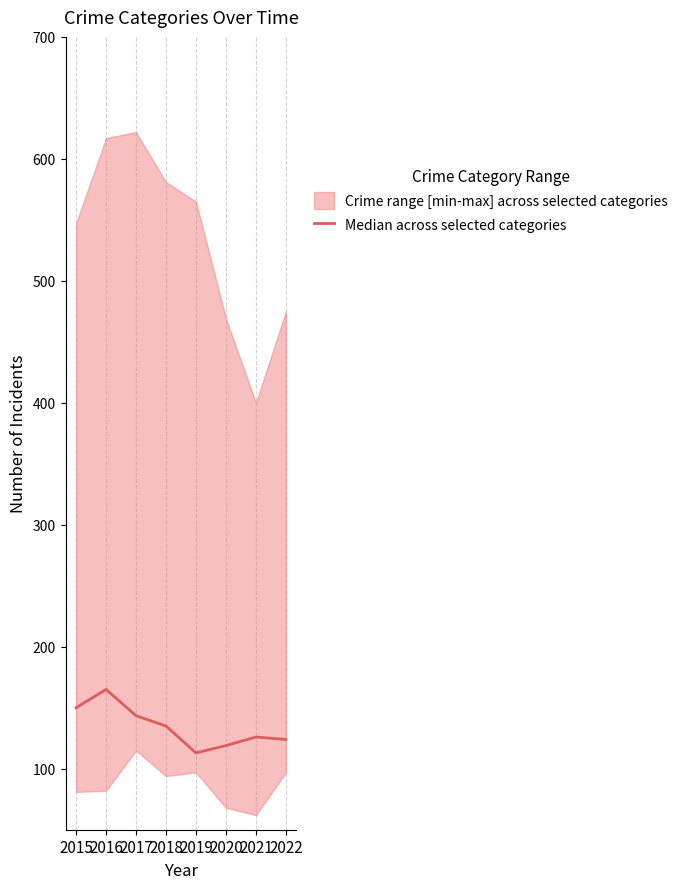

Is this an area chart (filled region under the line)?

No